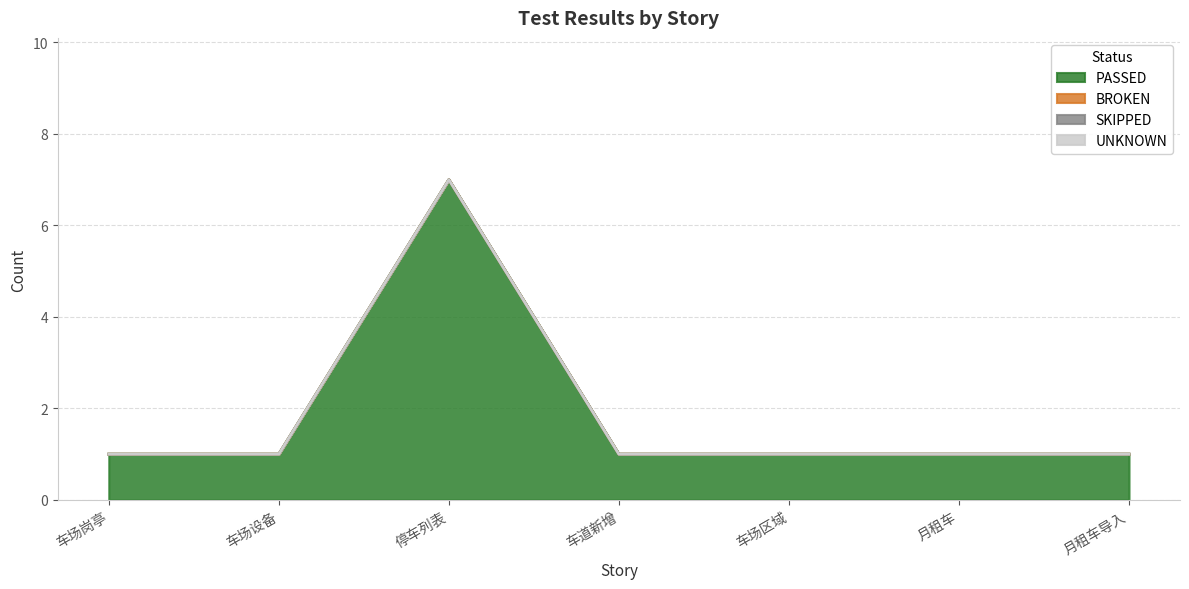

True or false: SKIPPED and UNKNOWN cross at least once.

False